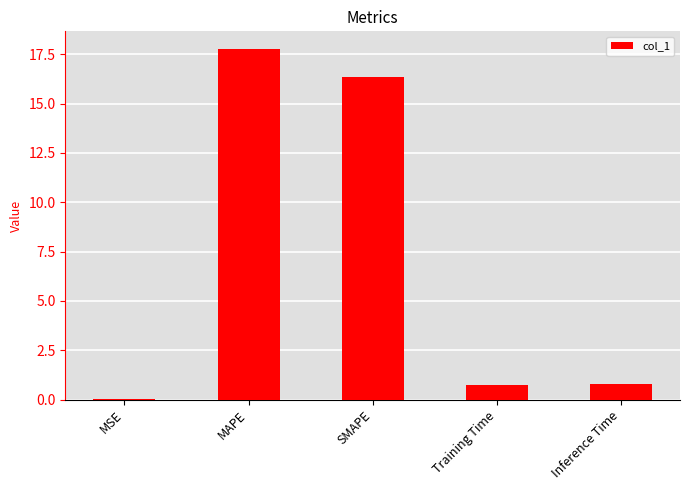

Are the bars horizontal?

No